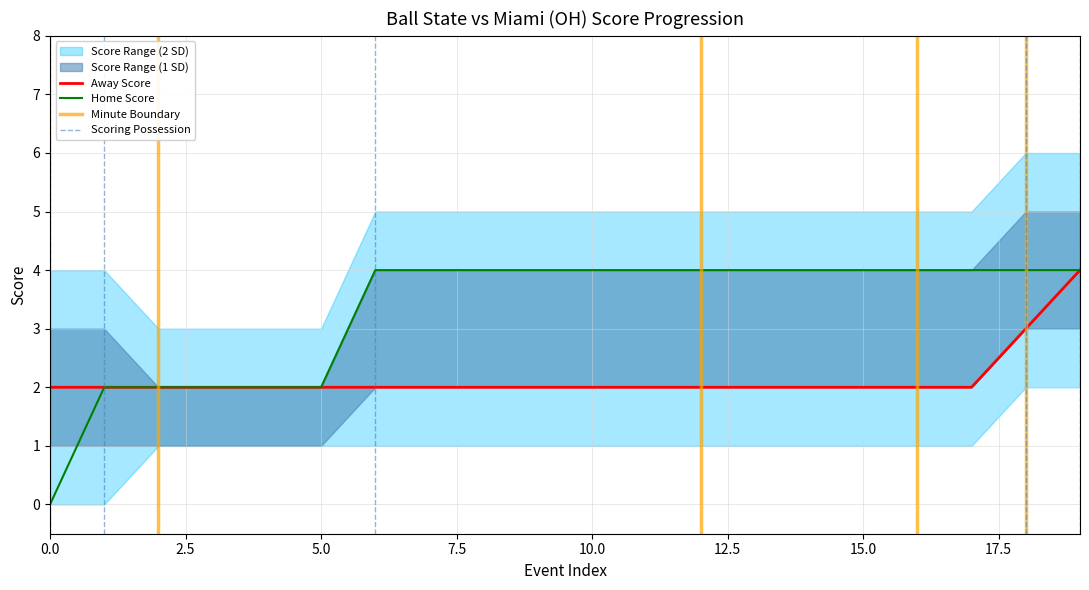

How many values in Home Score are above zero?

19